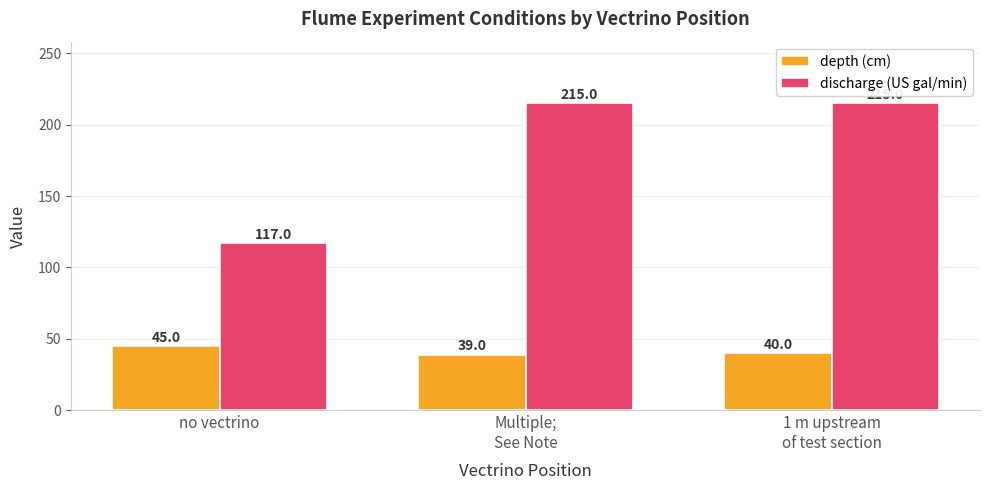

Which series has the widest spread of values?

discharge (US gal/min)